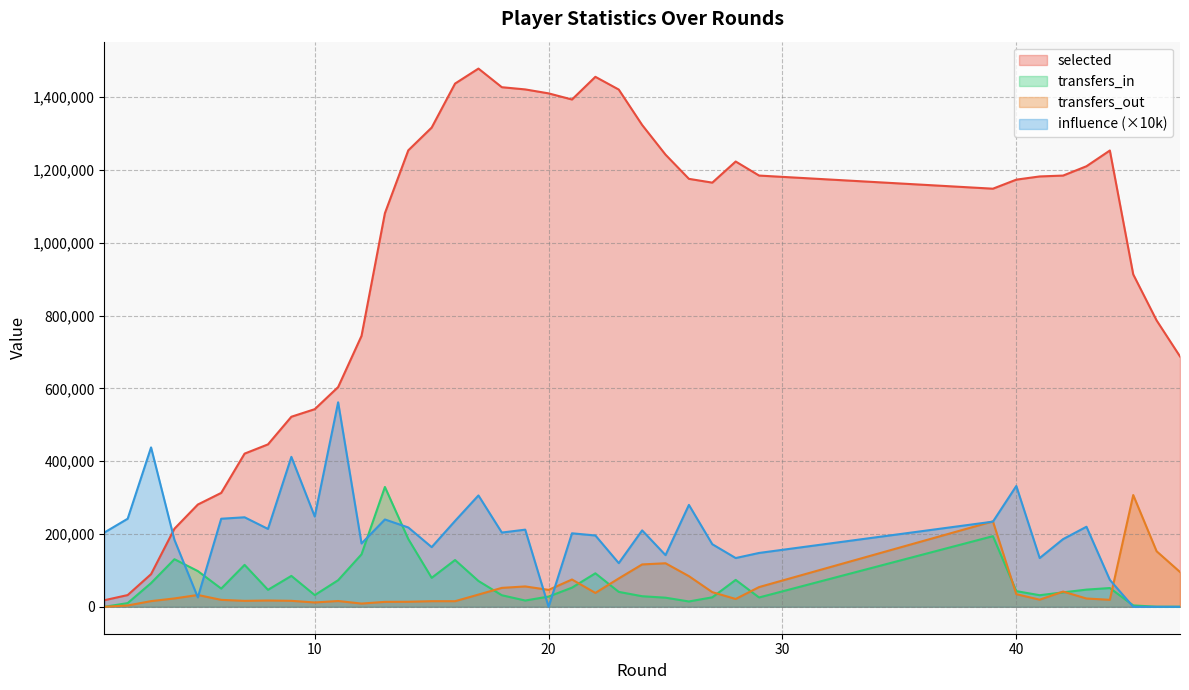

How many interior local valleys does the transfers_out series have?

9